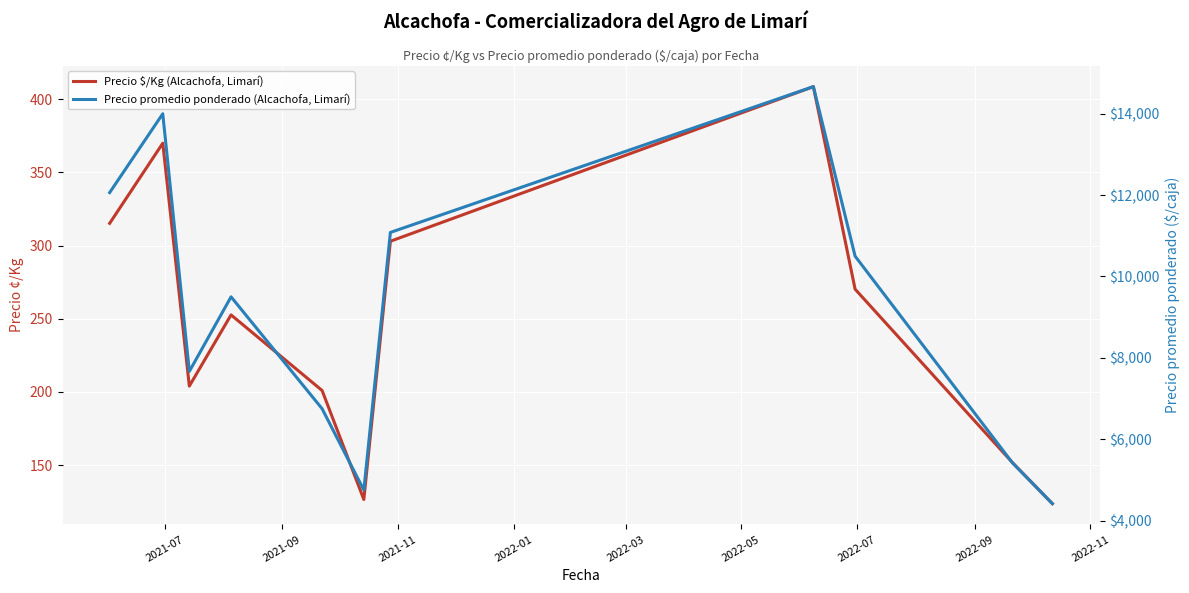

In Precio $/Kg (Alcachofa, Limarí), how many points are higher than both neighbors (excluding endpoints)?

3